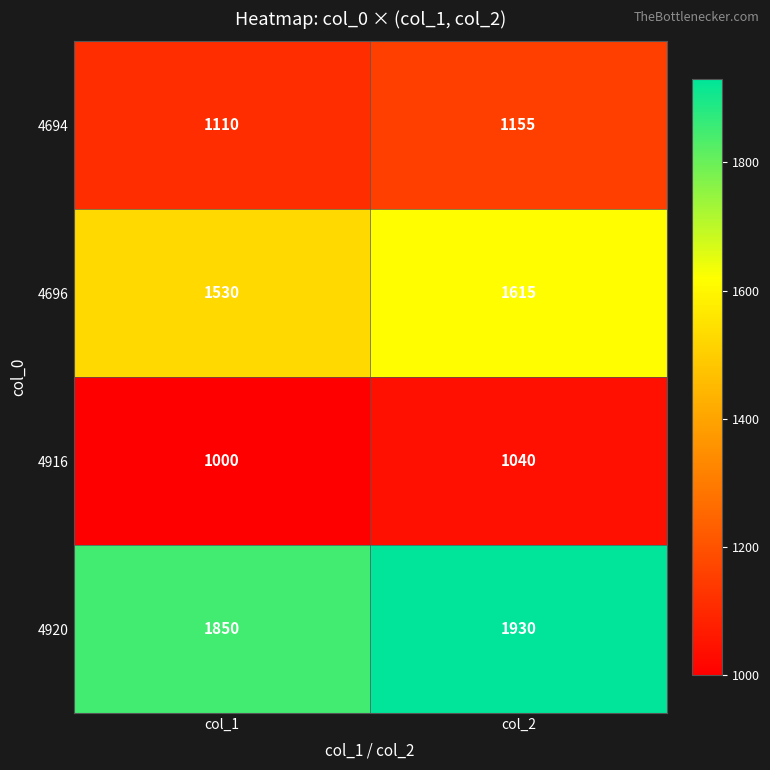

At which category is the sum across all series the highest?

col_2